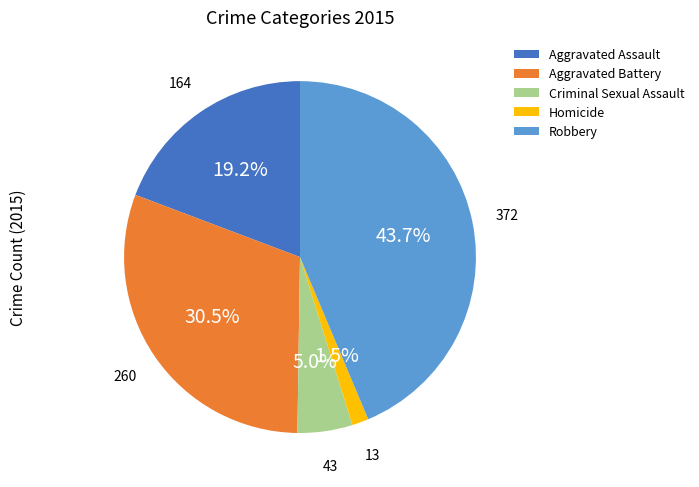

Which slice is the smallest?

Homicide